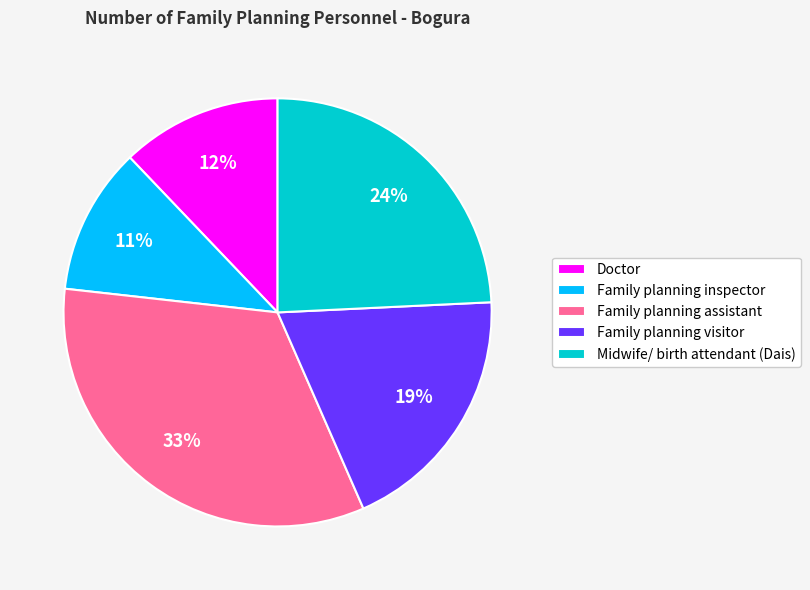

To the nearest percent, what is the difference between the largest and smallest slice percentages?

22%